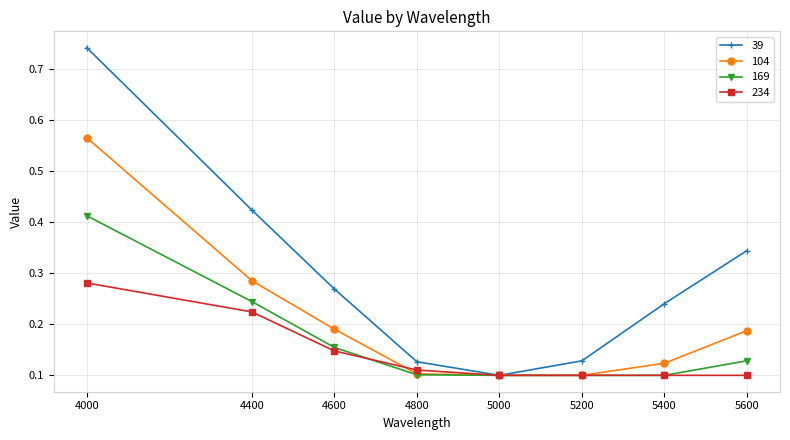

The value of 234 at 4000 is 0.4. True or false?

False